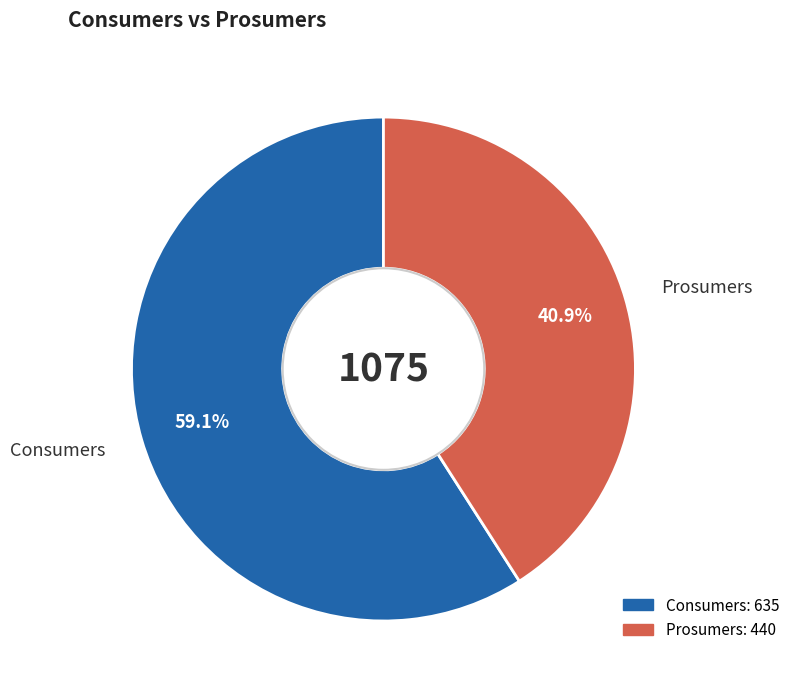

What percentage is the Prosumers slice, to the nearest percent?

41%